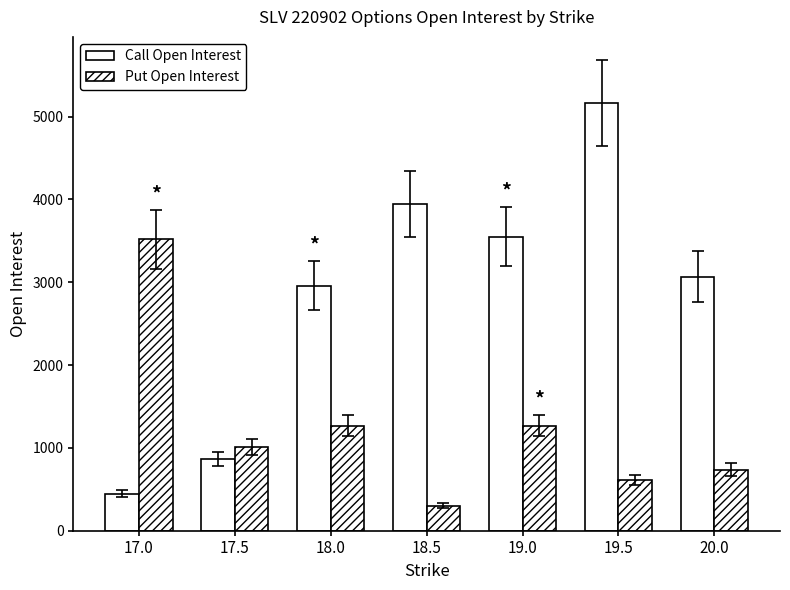

How many groups of bars are there?

7